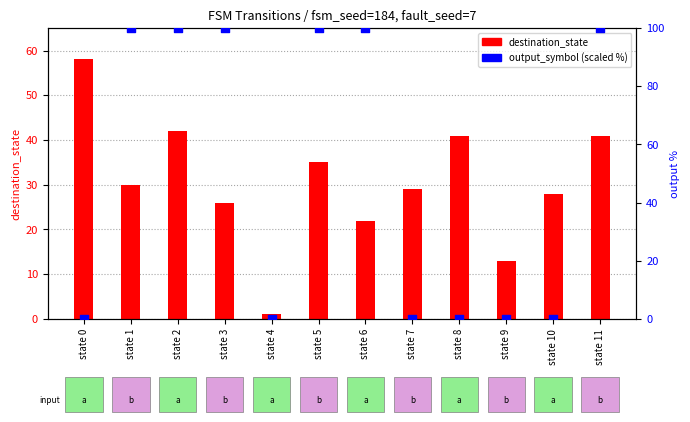

What are all the series names shown in the legend?

destination_state, output_symbol (scaled %)